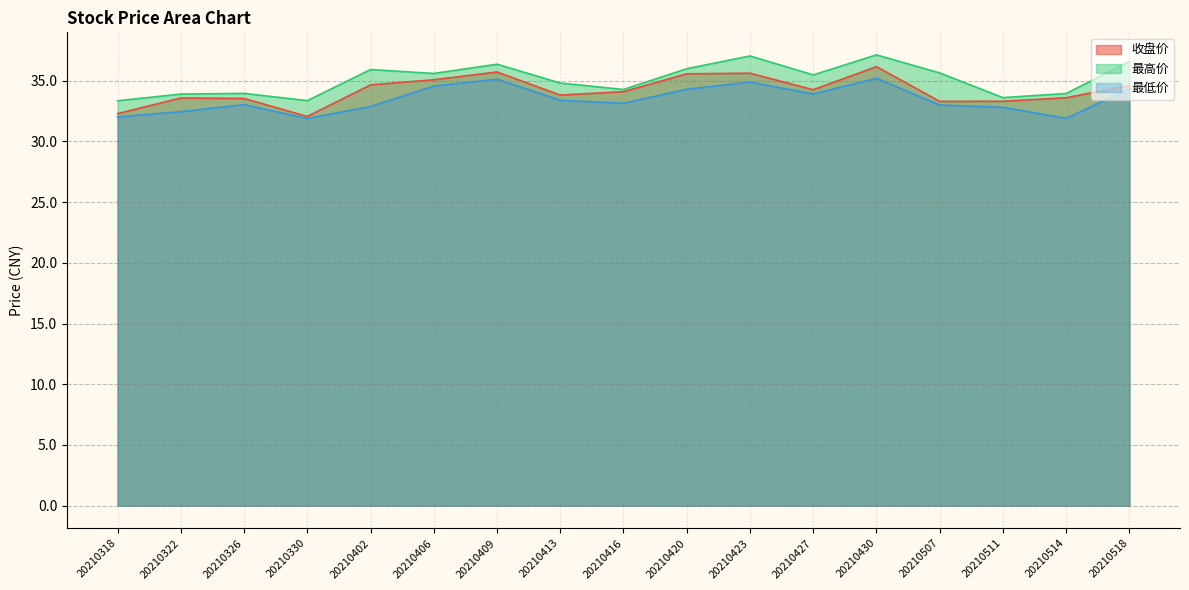

Which series has the largest range (max minus min)?

收盘价